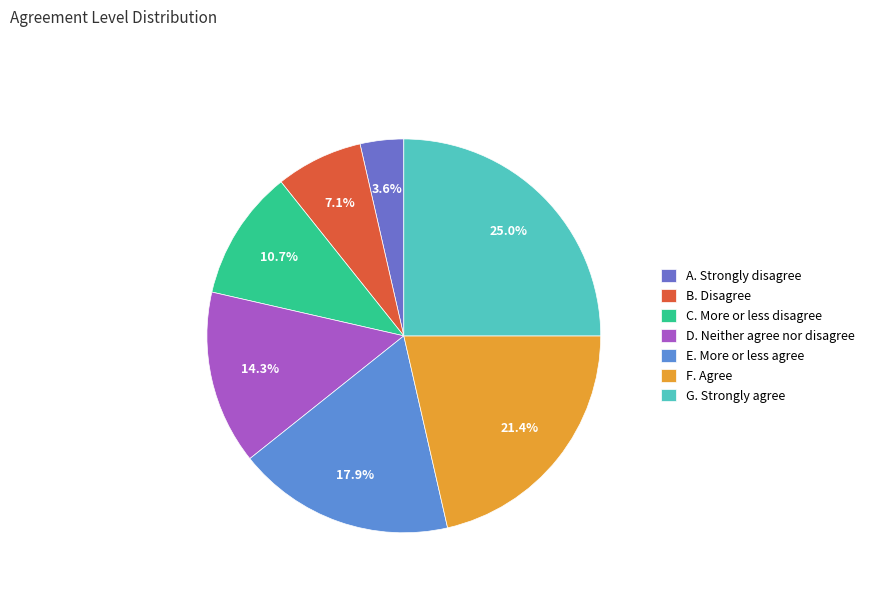

What is the largest slice in the pie chart?

G. Strongly agree